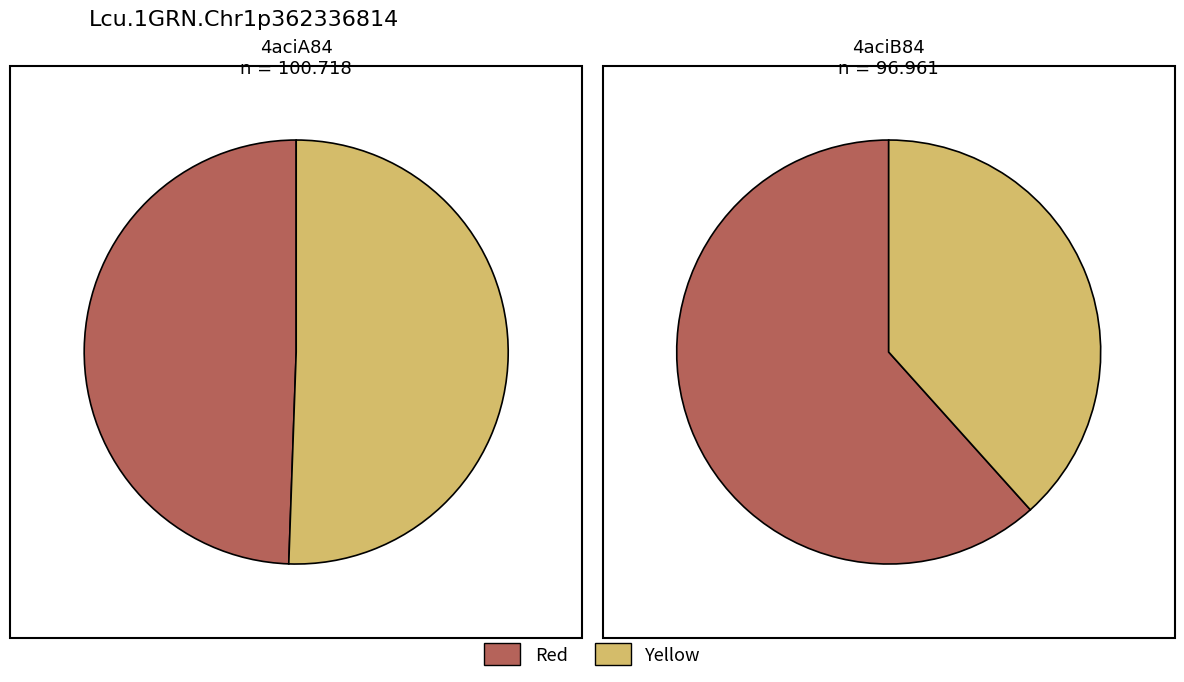

To the nearest percent, what portion does 4aciA84 represent?

49%